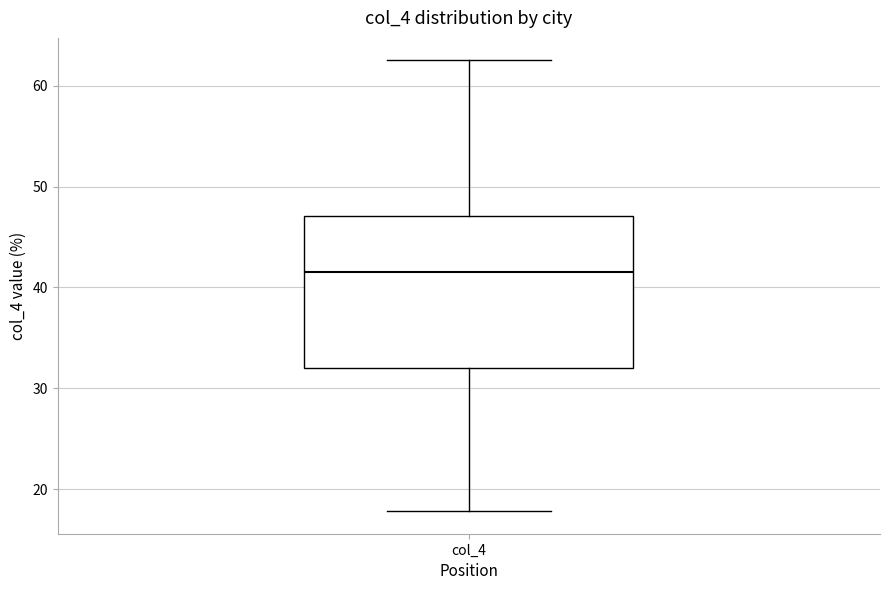

Read this box plot against the y-axis: the position of the median line, the range covered by the box, and the ends of both whiskers. The values are not printed on the chart, so give them approximately, as read against the axis.

median 42, box 32 to 47, whiskers 18 to 63